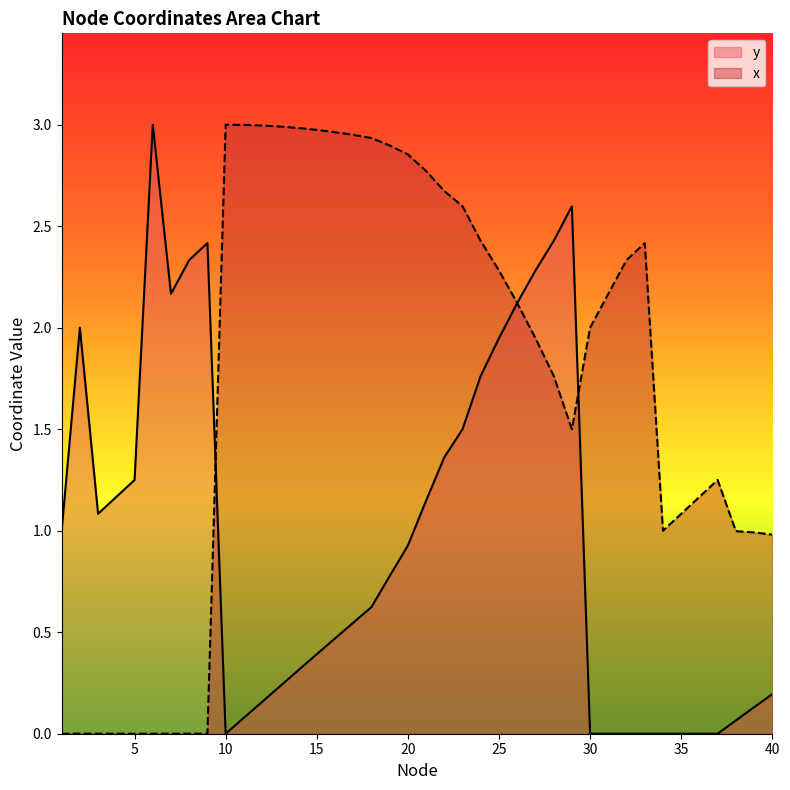

What is the highest value of the y series?

3.0